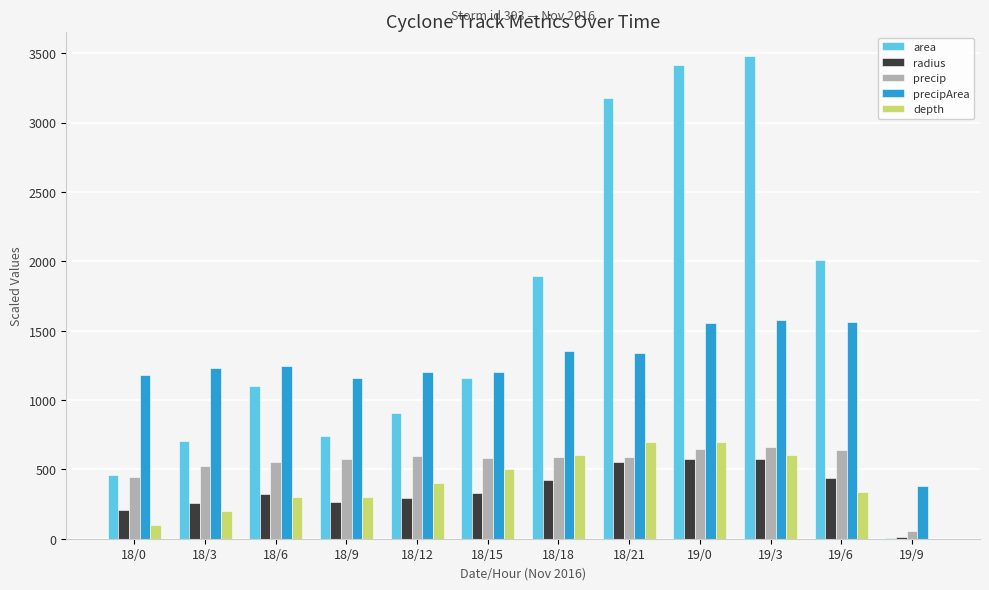

The value of depth at 18/18 is 600.0. True or false?

True